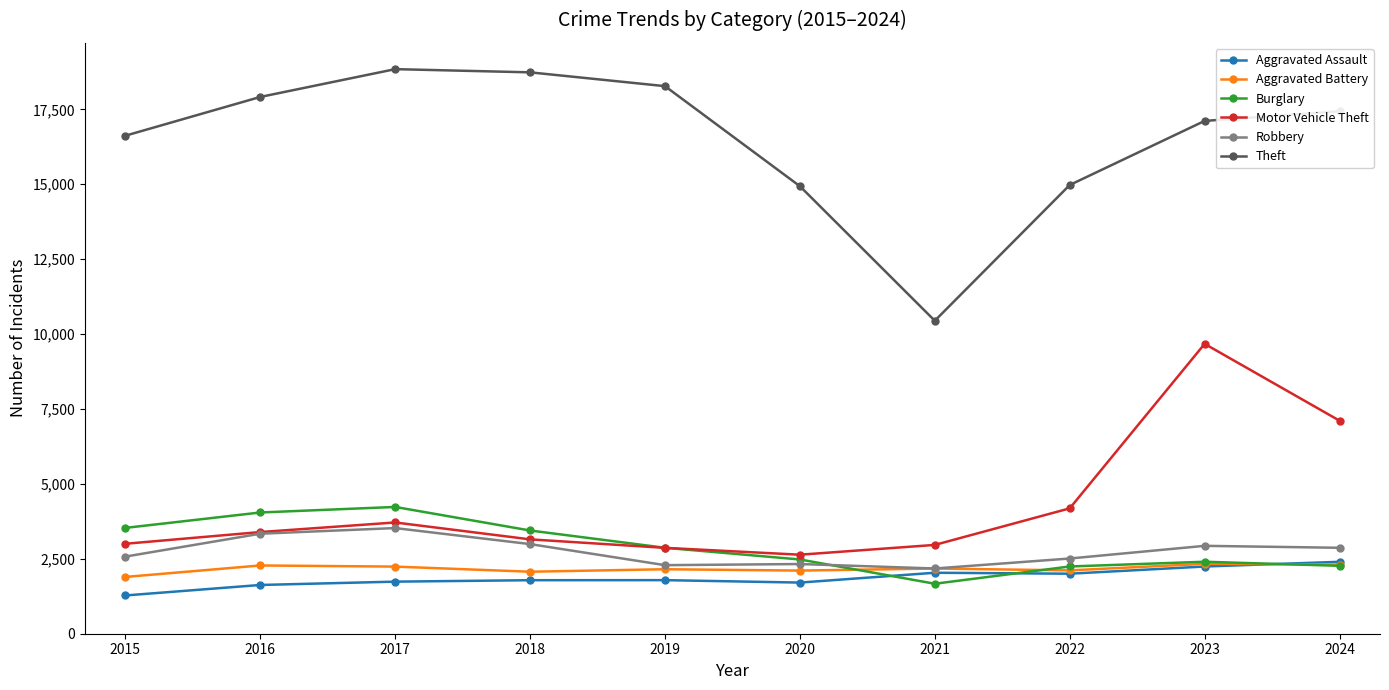

What is the maximum value for Theft?

18842